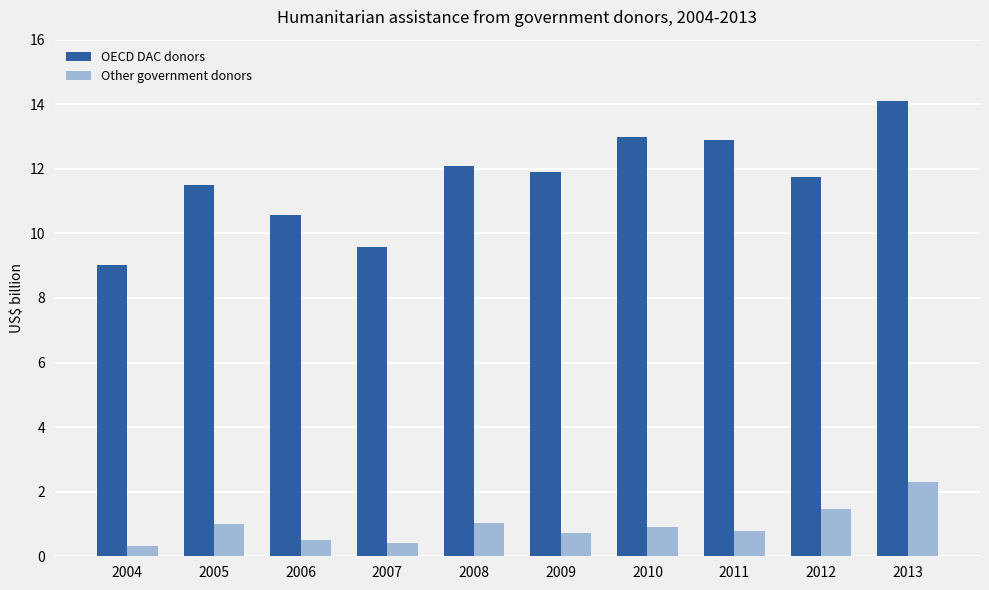

What is the difference between the second highest and minimum values in the Other government donors series?

1.1